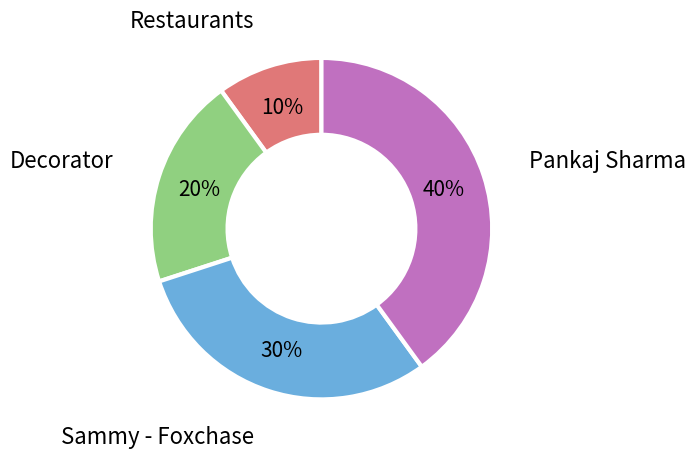

The Pankaj Sharma slice represents 32% of the pie. True or false?

False